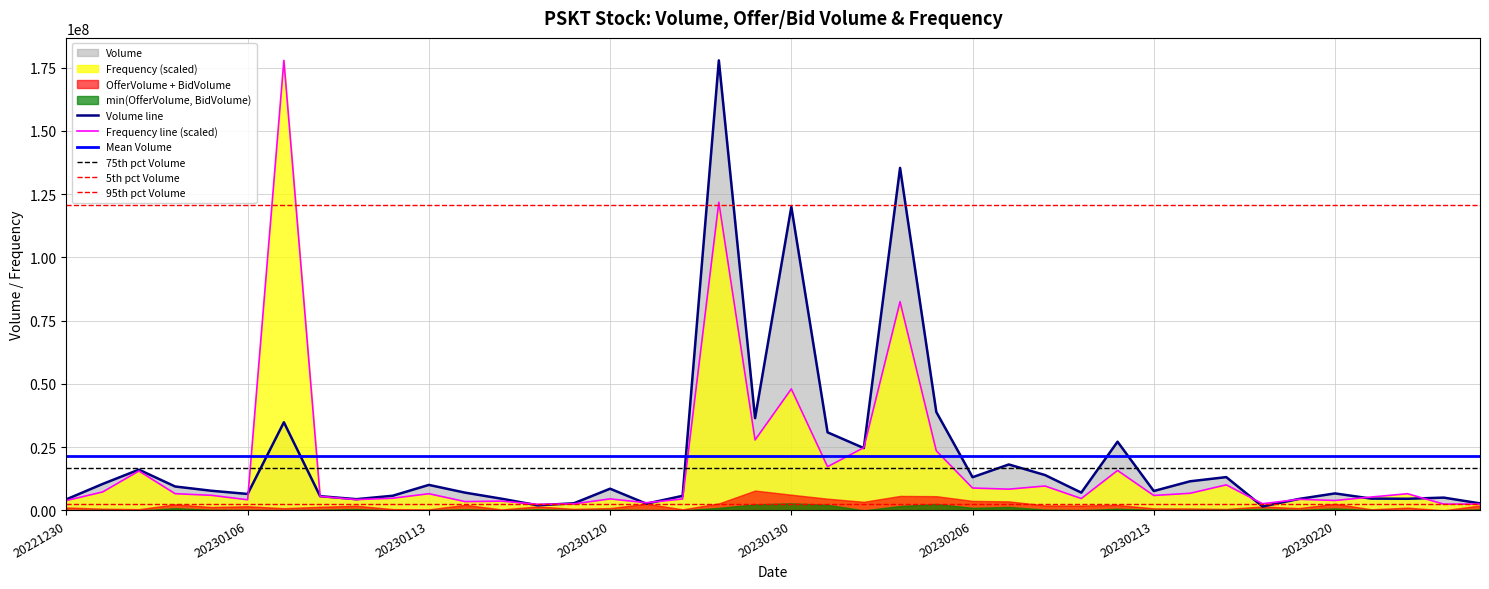

The value of Frequency at 20221230 is 3929792.6. True or false?

True